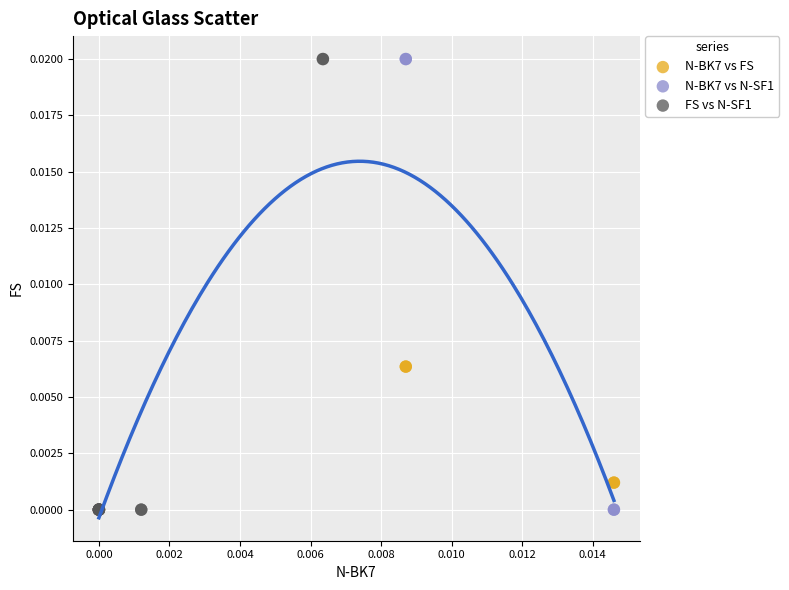

What are all the series names shown in the legend?

N-BK7 vs FS, N-BK7 vs N-SF1, FS vs N-SF1